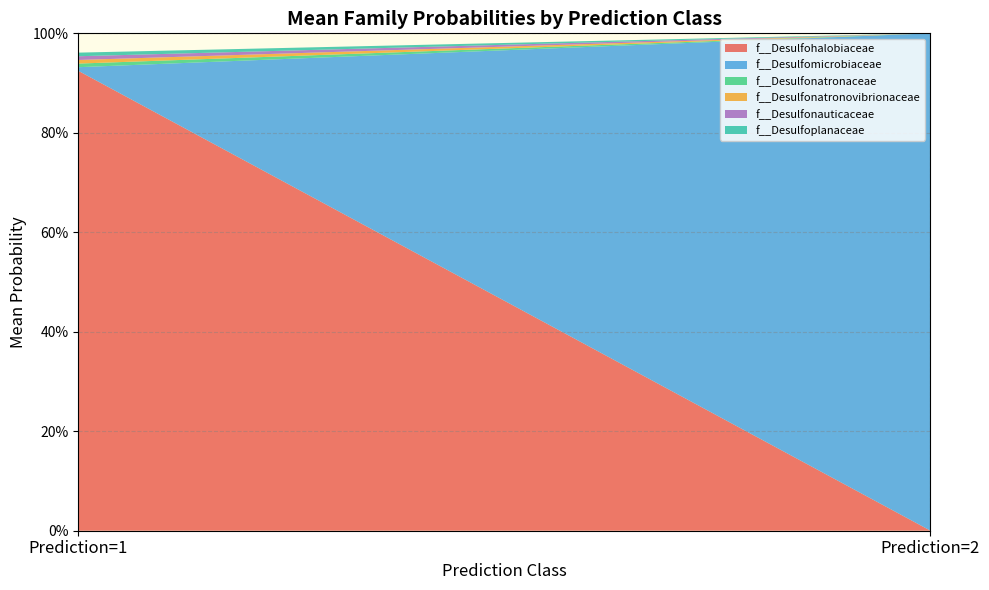

Does the chart have visible grid lines?

Yes